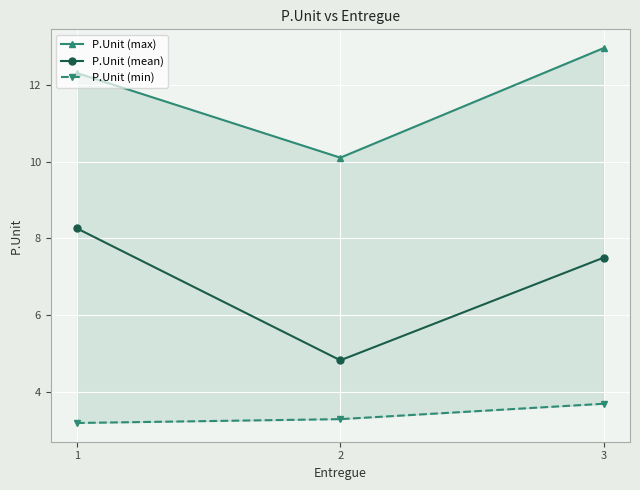

Which category has the lowest value in the P.Unit (min) series?

1